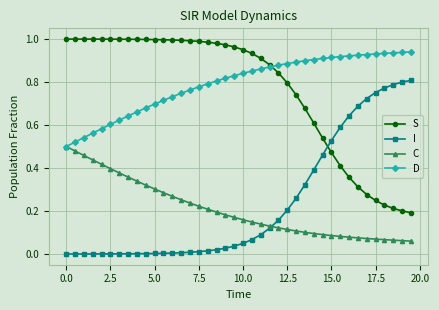

List the series in order of their peak value, lowest first.

C, I, D, S